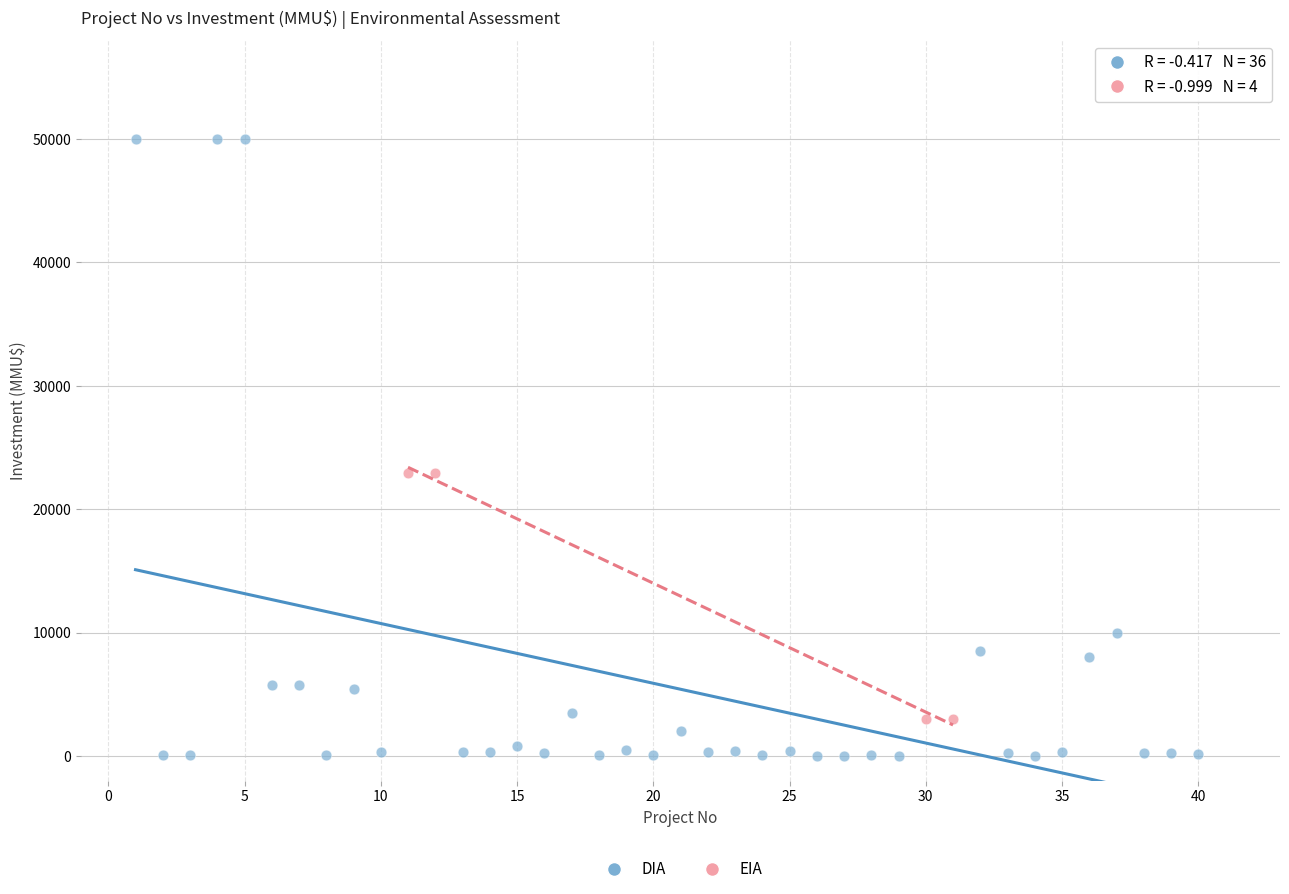

Which series has the widest spread of Y values?

DIA